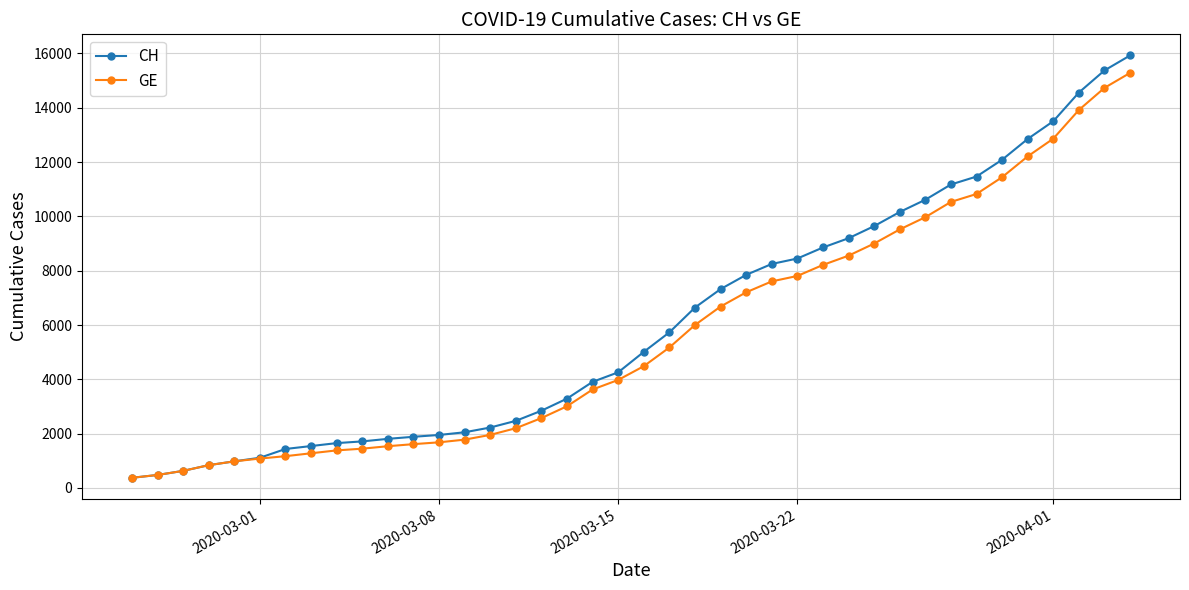

List the series in order of their peak value, highest first.

CH, GE